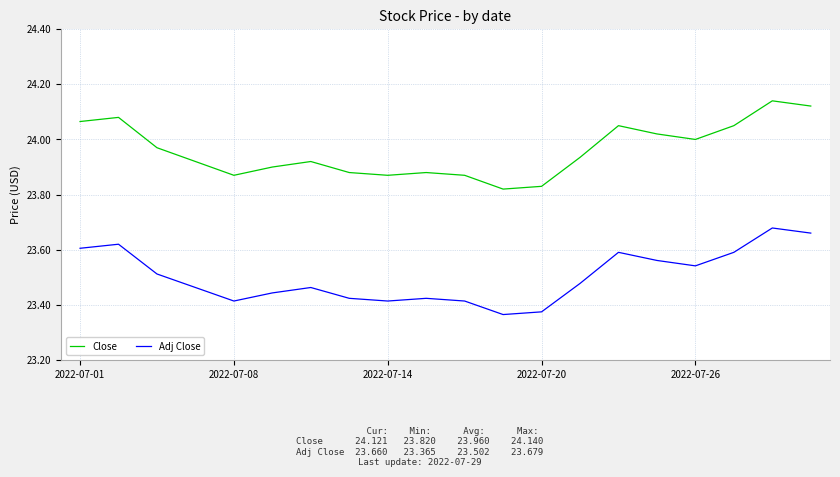

Which series has the largest range (max minus min)?

Close